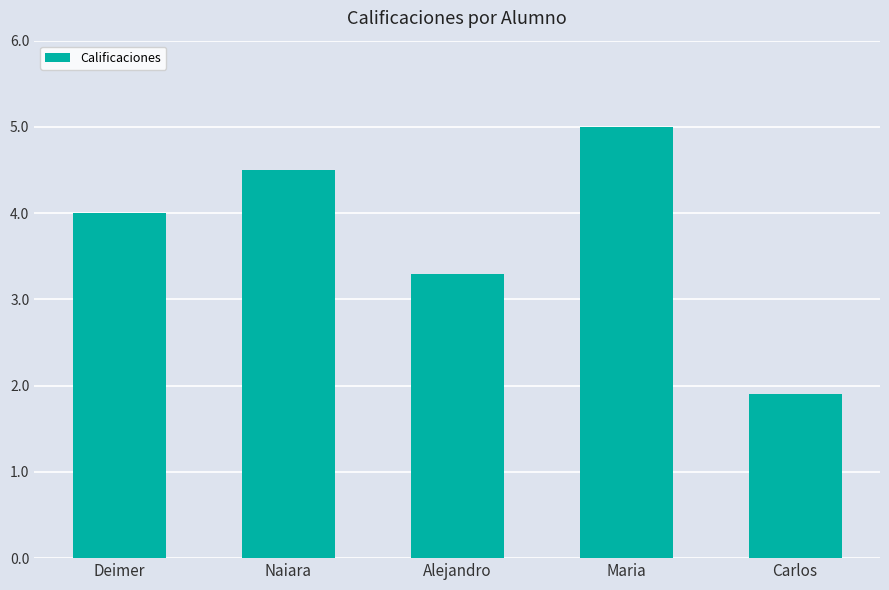

Reading left to right, list all the values displayed in this chart.

Deimer=4.0	Naiara=4.5	Alejandro=3.3	Maria=5.0	Carlos=1.9